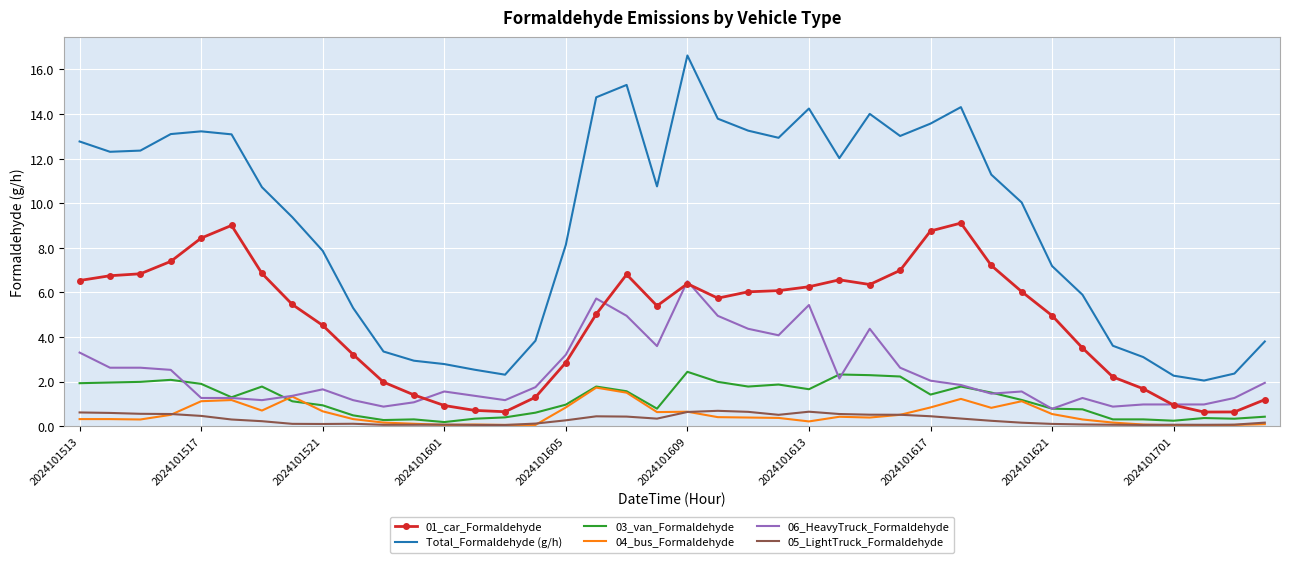

Which series has the largest total across all categories?

Total_Formaldehyde (g/h)